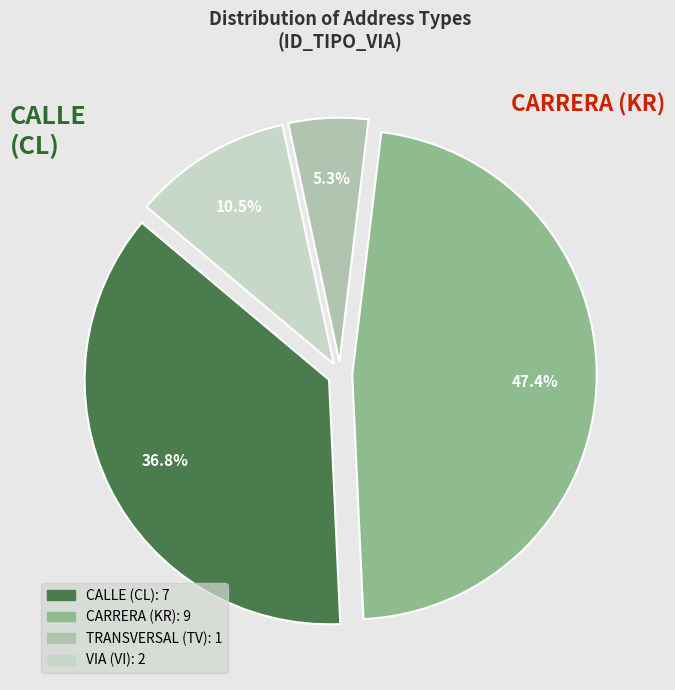

Count the number of slices in the pie.

4